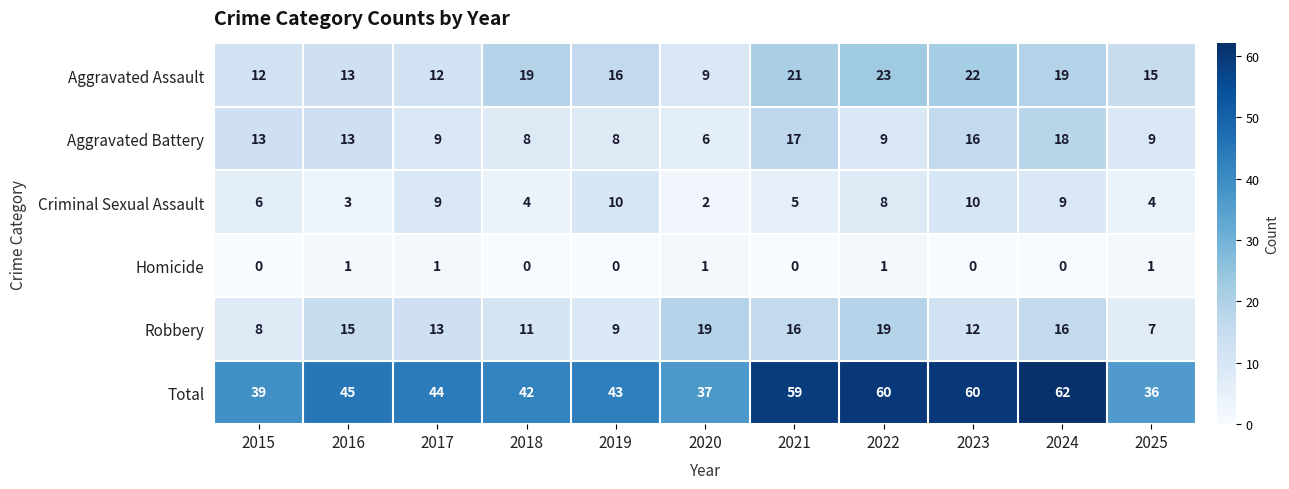

Rank the series by their maximum value, from lowest to highest.

Homicide, Criminal Sexual Assault, Aggravated Battery, Robbery, Aggravated Assault, Total